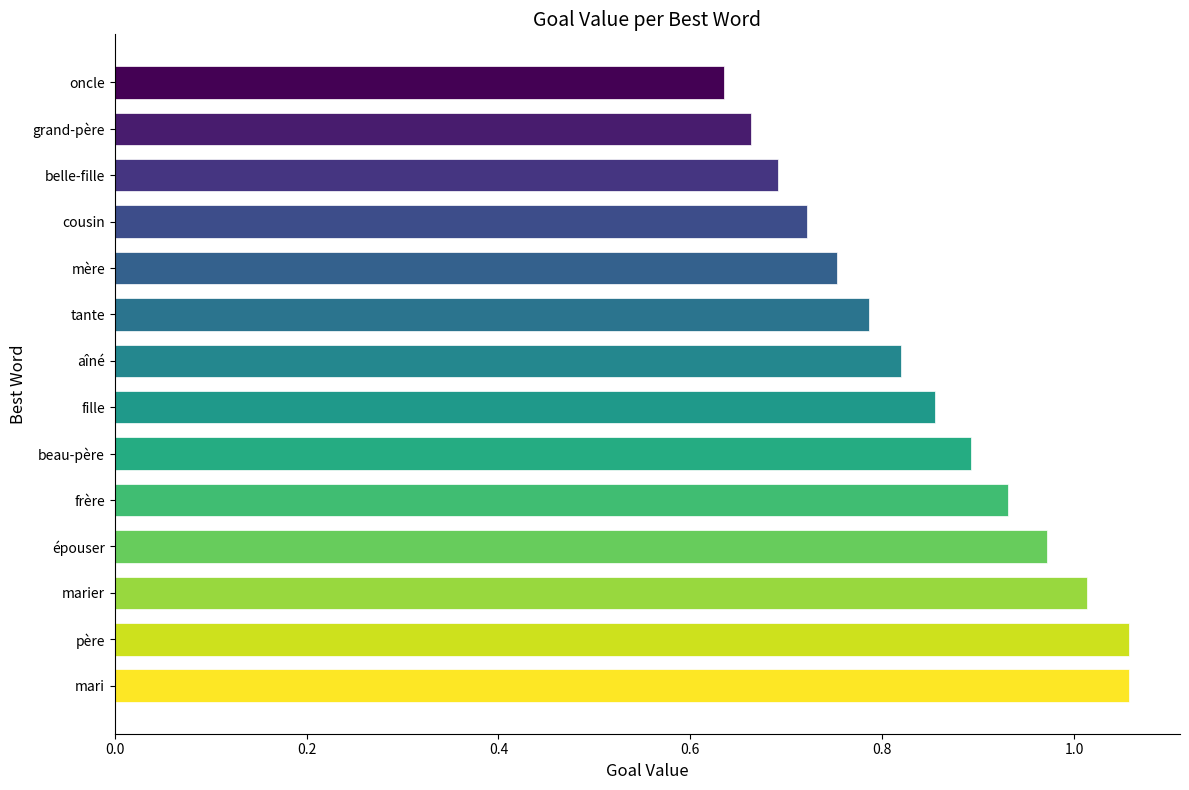

Which category has the lowest value across all series?

oncle